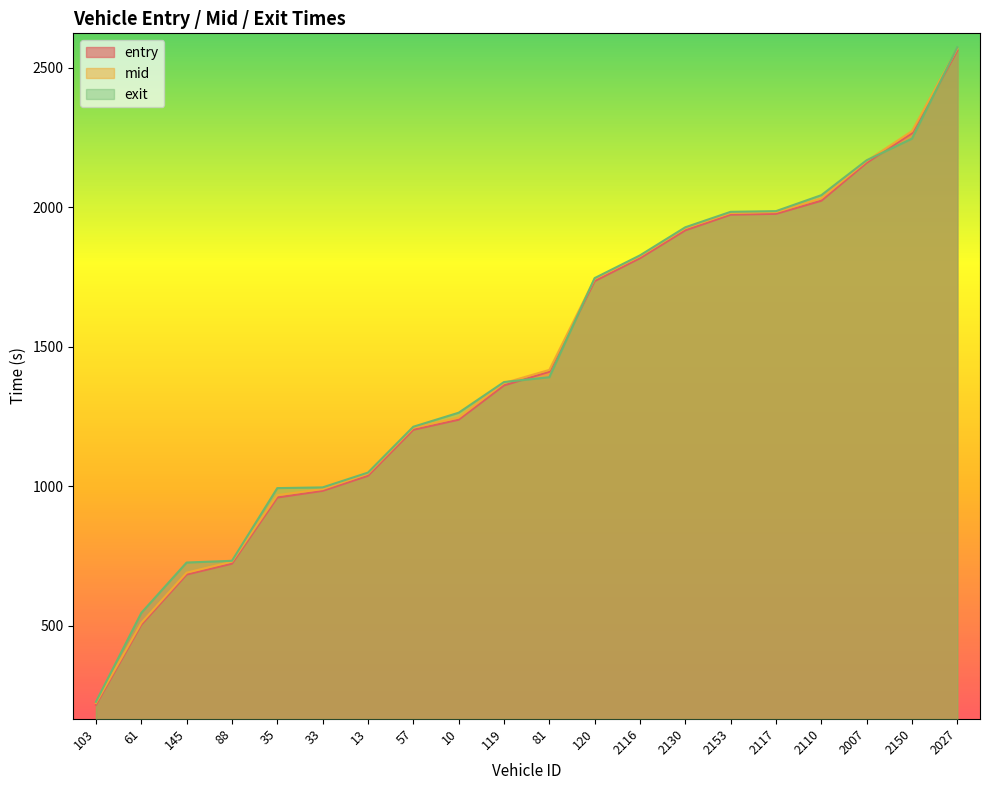

What position from the left is 103?

1